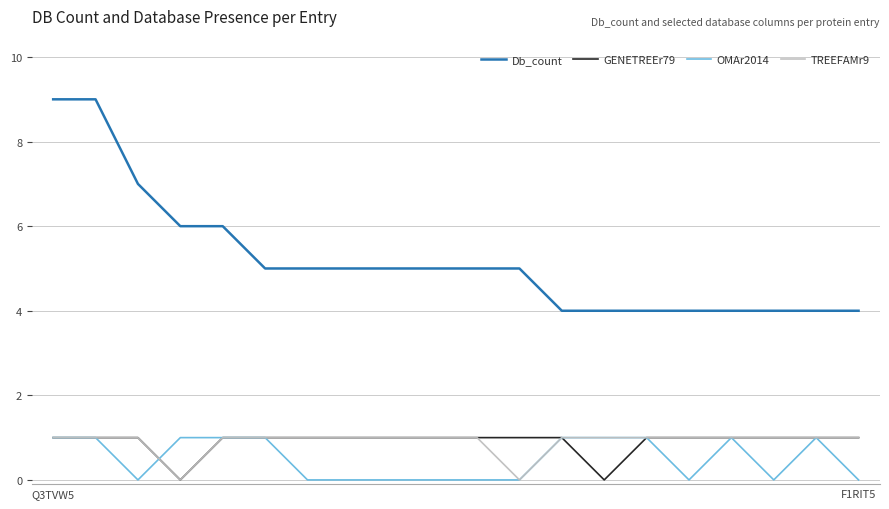

What is the greatest value displayed?

9